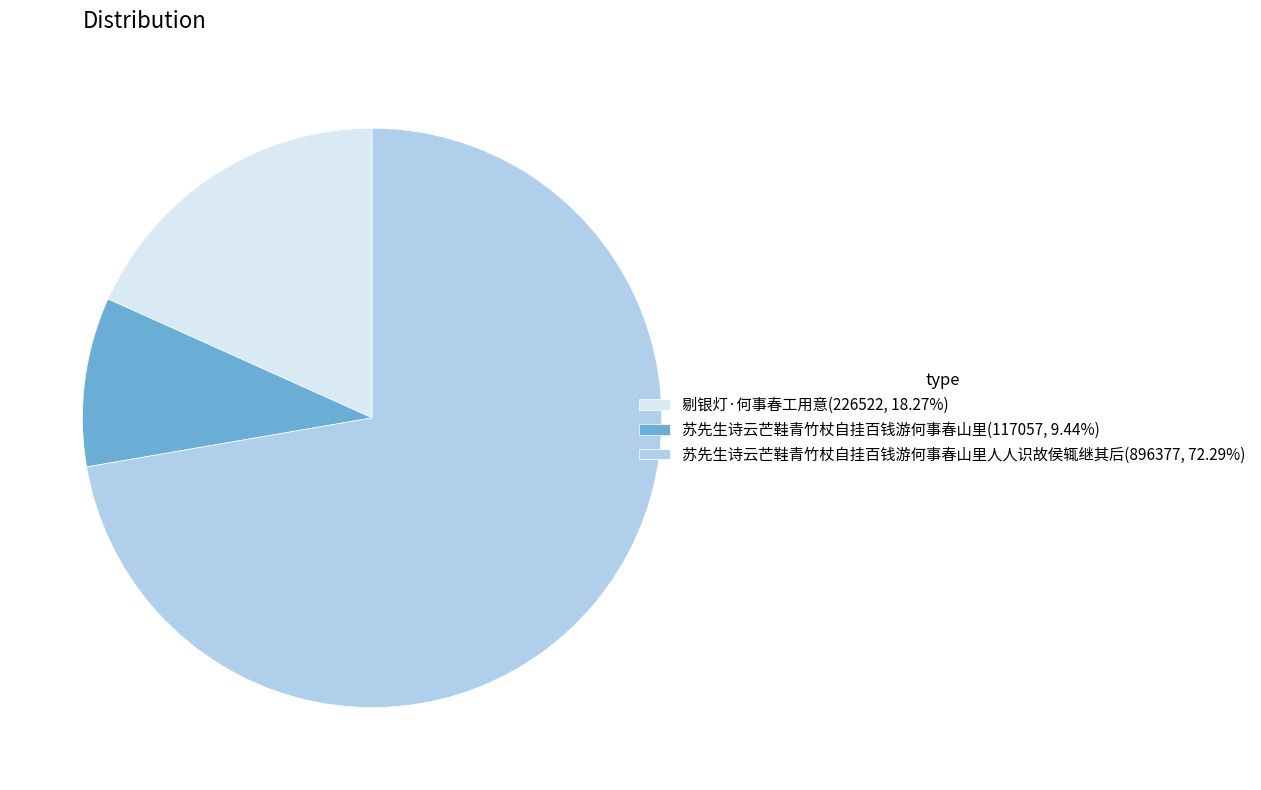

Is 苏先生诗云芒鞋青竹杖自挂百钱游何事春山里人人识故侯辄继其后(896377, 72.29%) the majority of the pie?

Yes